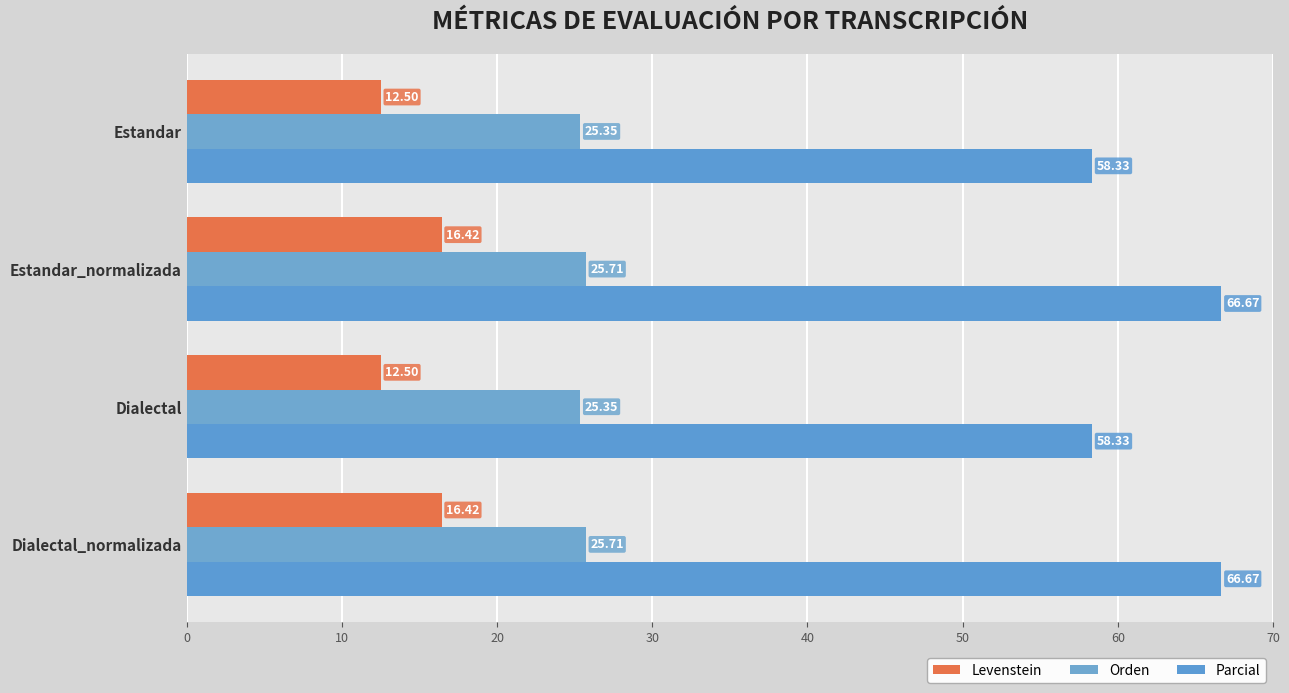

What are all the series names shown in the legend?

Levenstein, Orden, Parcial